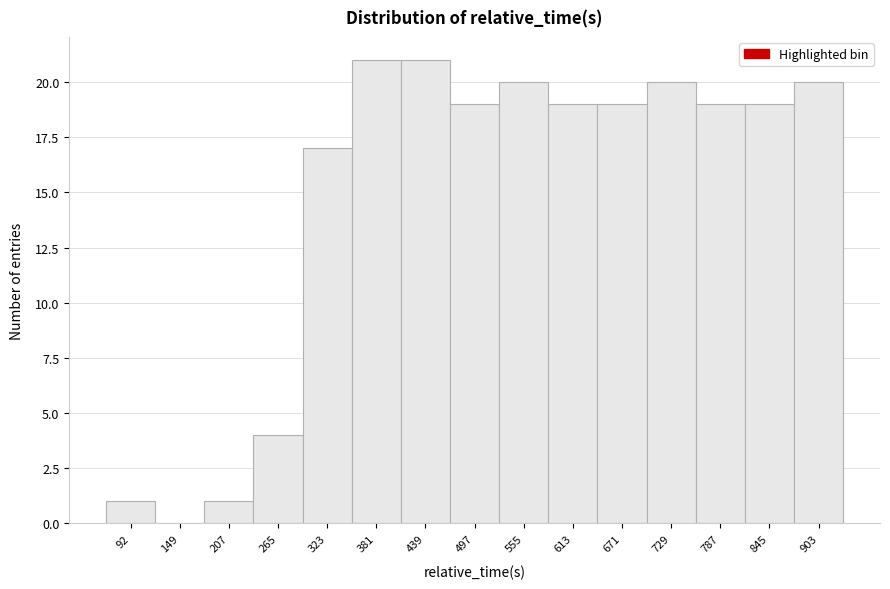

Reading right to left, list all the values displayed in this chart.

903=20	845=19	787=19	729=20	671=19	613=19	555=20	497=19	439=21	381=21	323=17	265=4	207=1	149=0	92=1